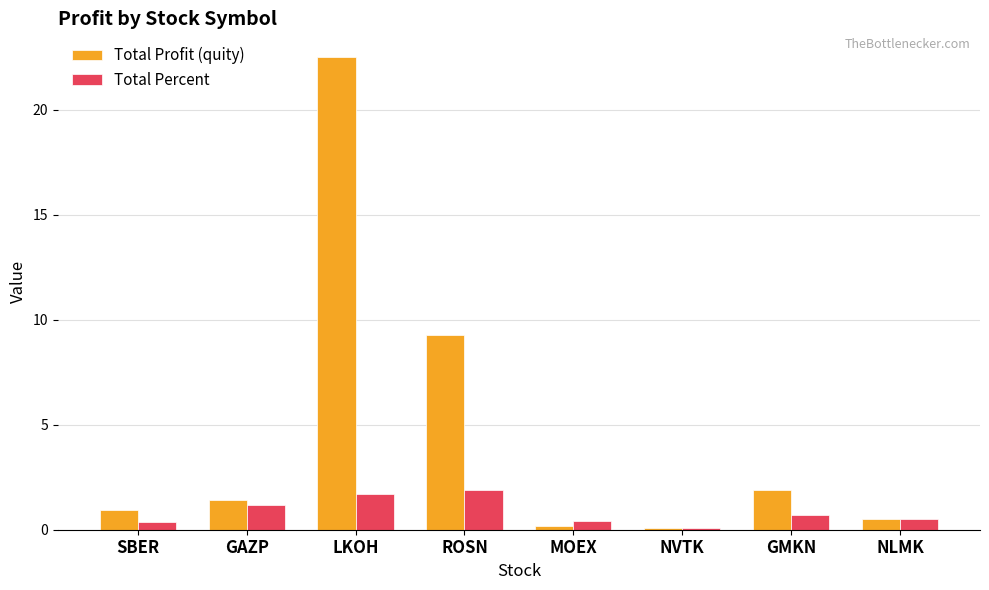

What is the sum of all Total Percent values?

6.8